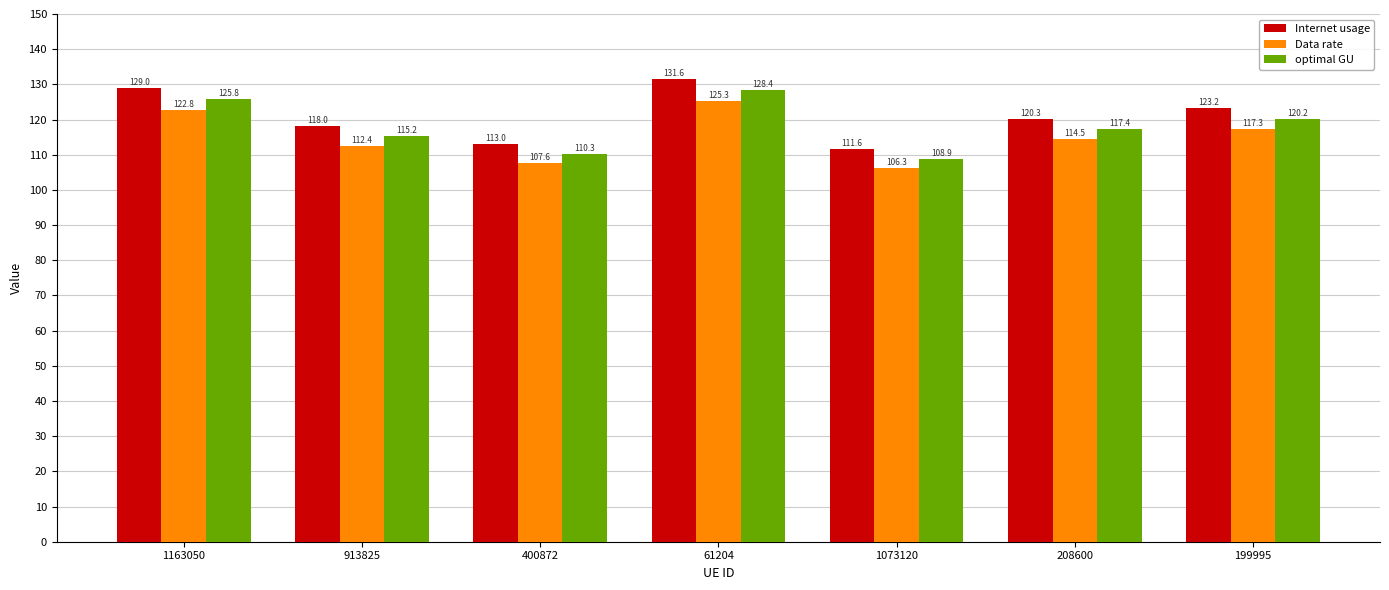

Where does the Internet usage series first go above 120?

1163050